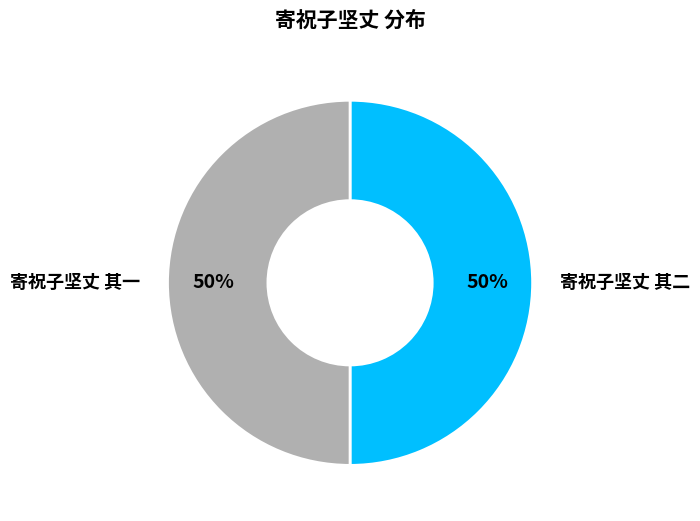

To the nearest percent, what is the combined percentage of 寄祝子坚丈 其二 and 寄祝子坚丈 其一?

100%